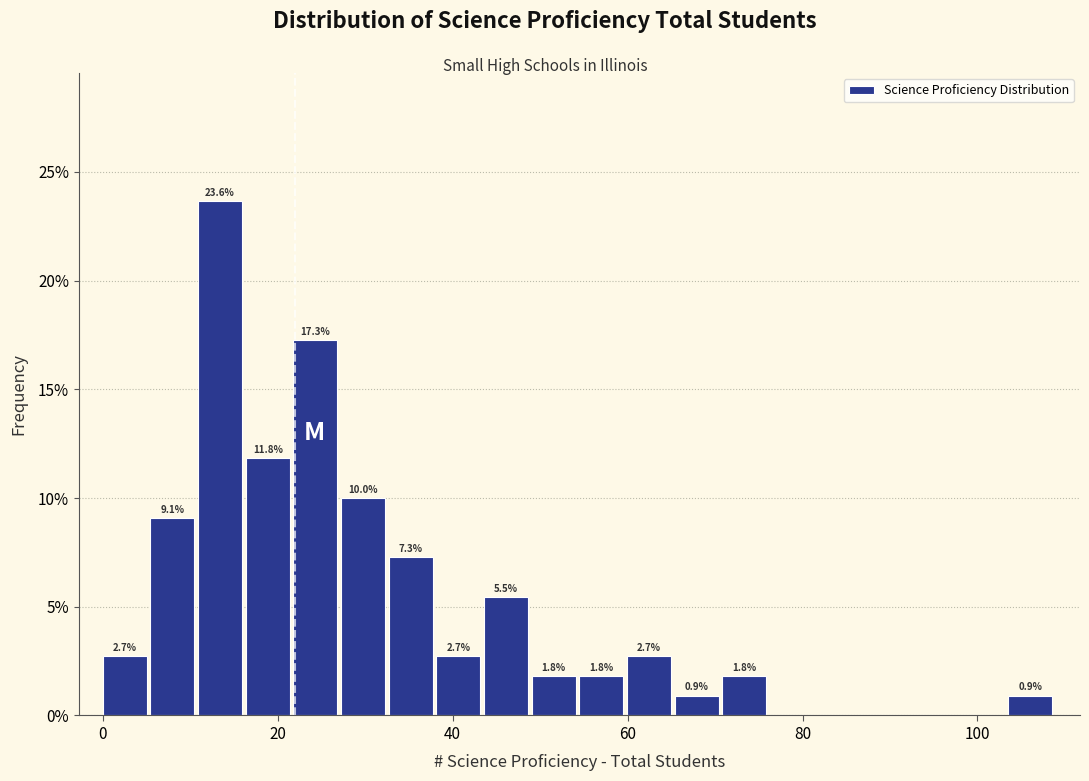

Read against the x-axis, roughly where is the centre of the tallest bar?

14